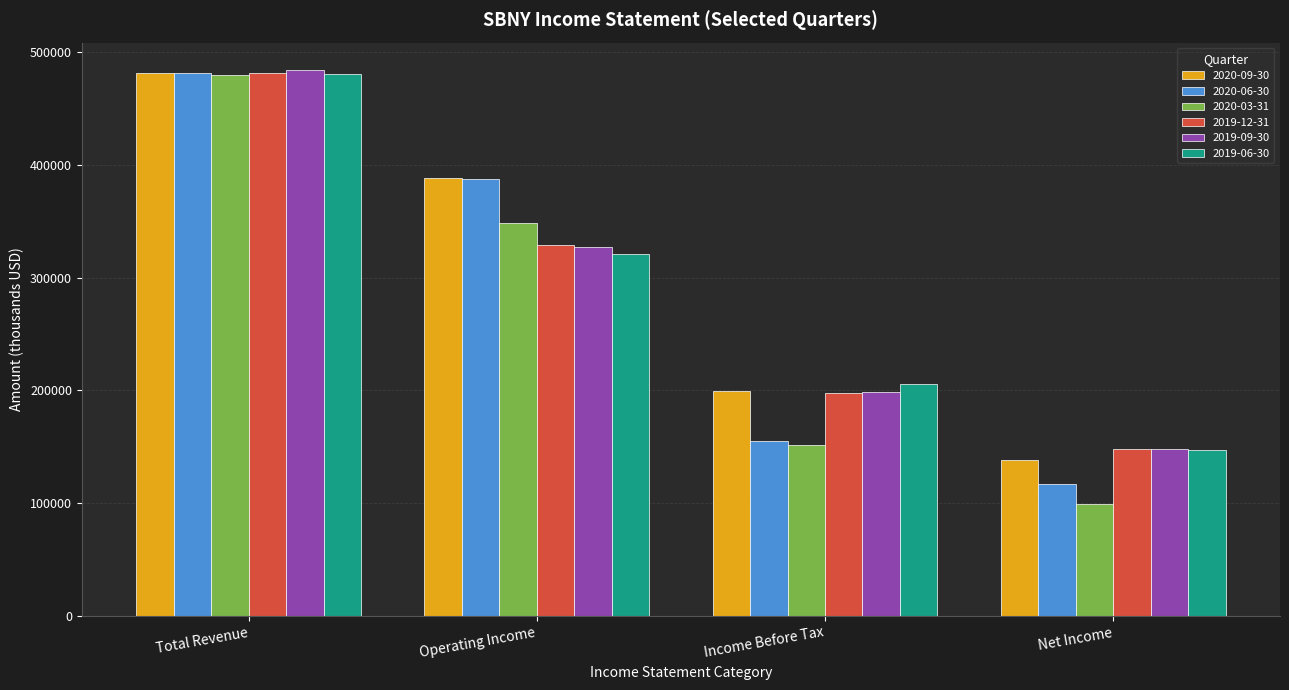

At how many categories does at least one series exceed 401812?

1